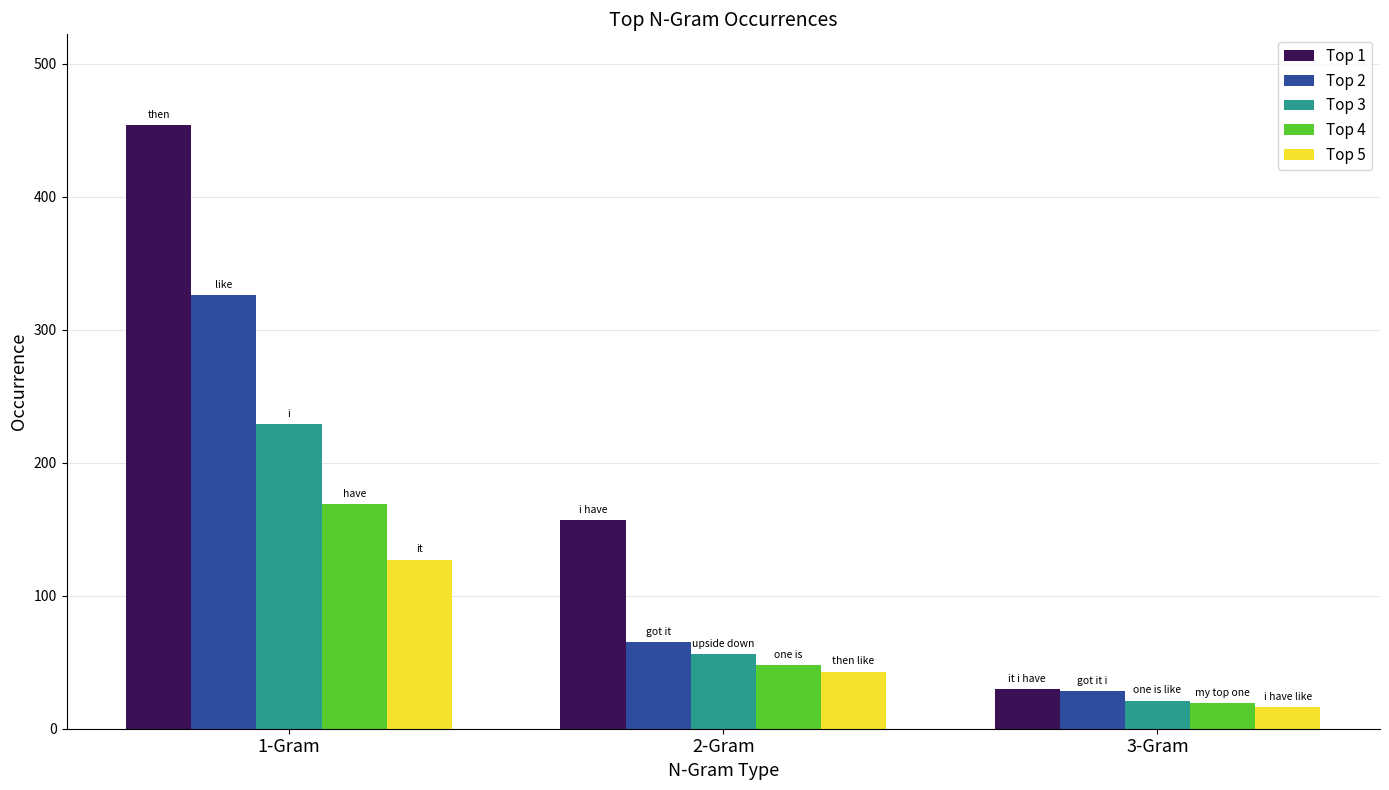

At 1-Gram, list the series in order from largest to smallest.

Top 1, Top 2, Top 3, Top 4, Top 5